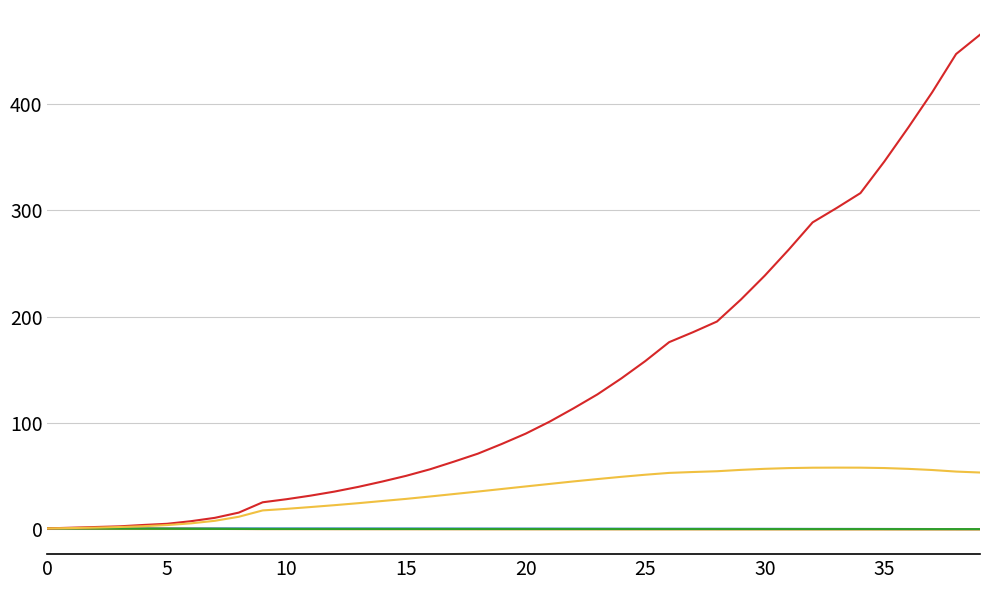

What is the greatest value displayed?

464.7